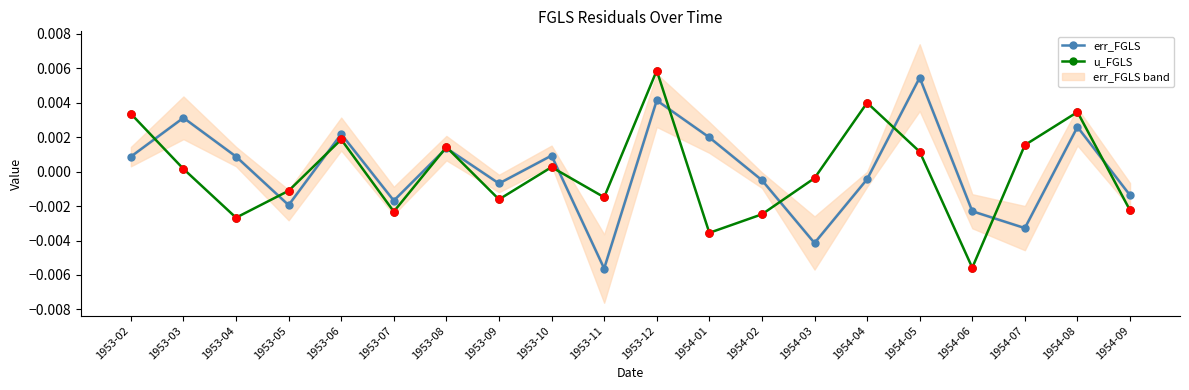

Which series reaches the maximum Y coordinate?

u_FGLS